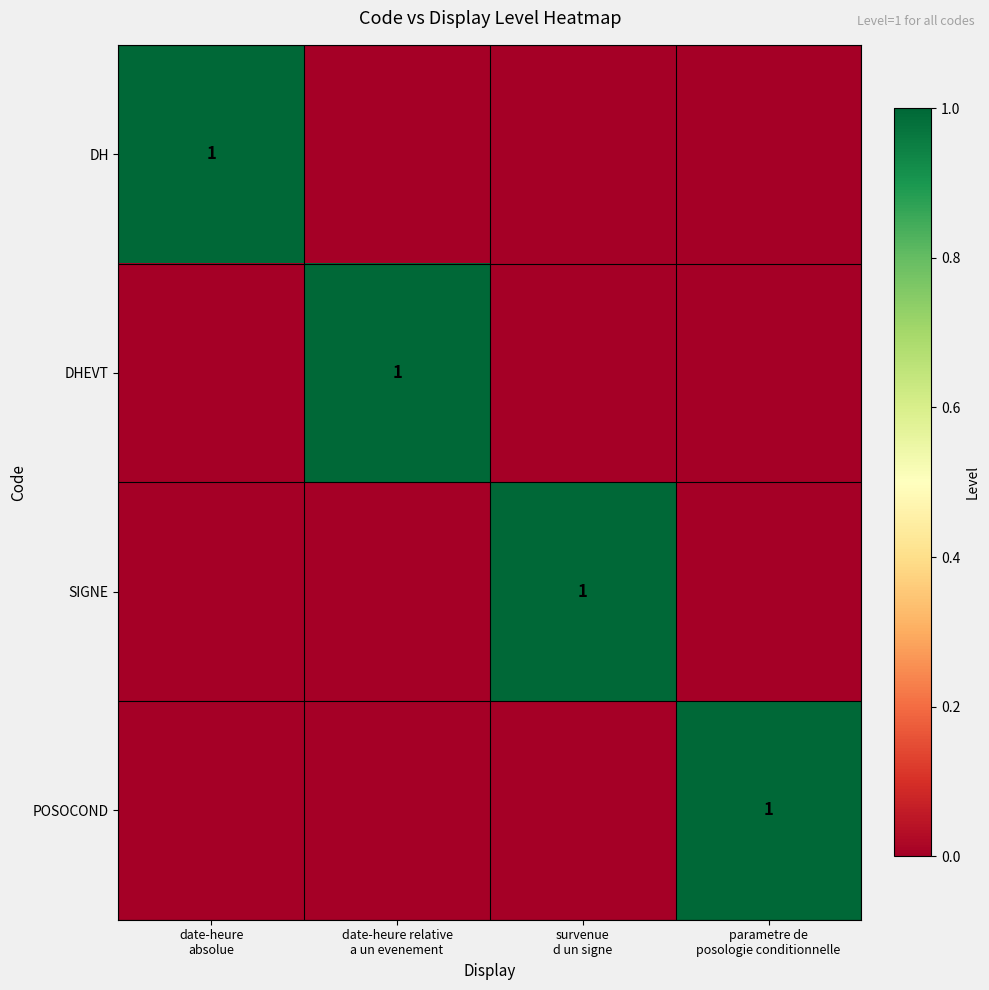

Where is DH nearest to the value 0?

date-heure relative a un evenement